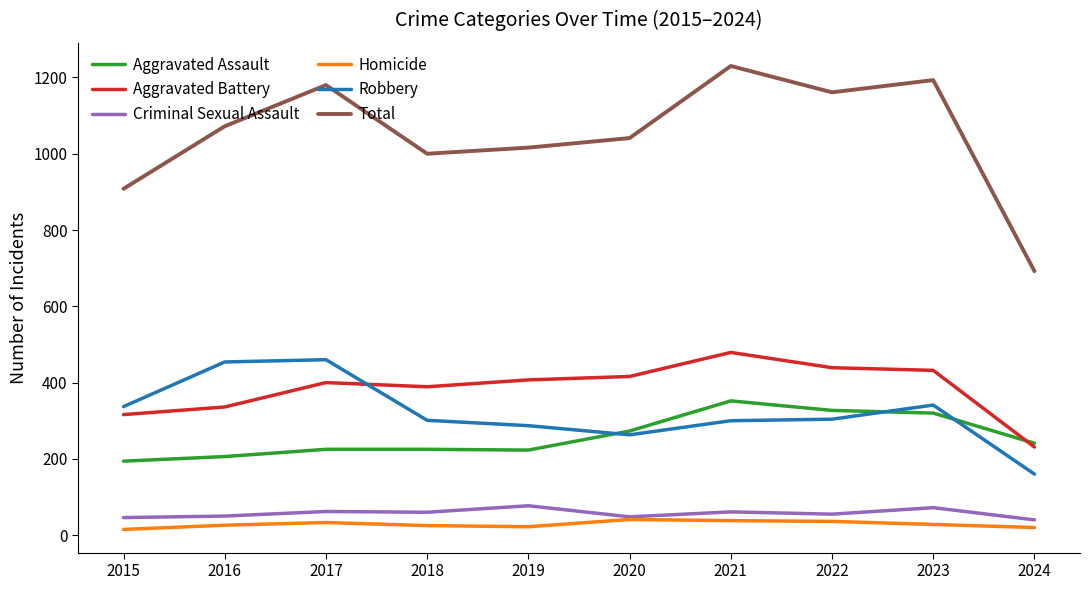

At which category is the sum across all series the highest?

2021